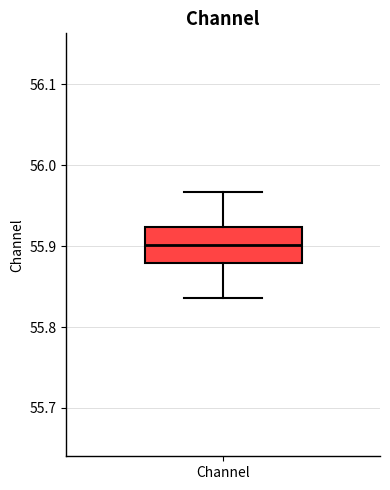

Read this box plot against the y-axis: the position of the median line, the range covered by the box, and the ends of both whiskers. The values are not printed on the chart, so give them approximately, as read against the axis.

median 55.90, box 55.88 to 55.92, whiskers 55.84 to 55.97